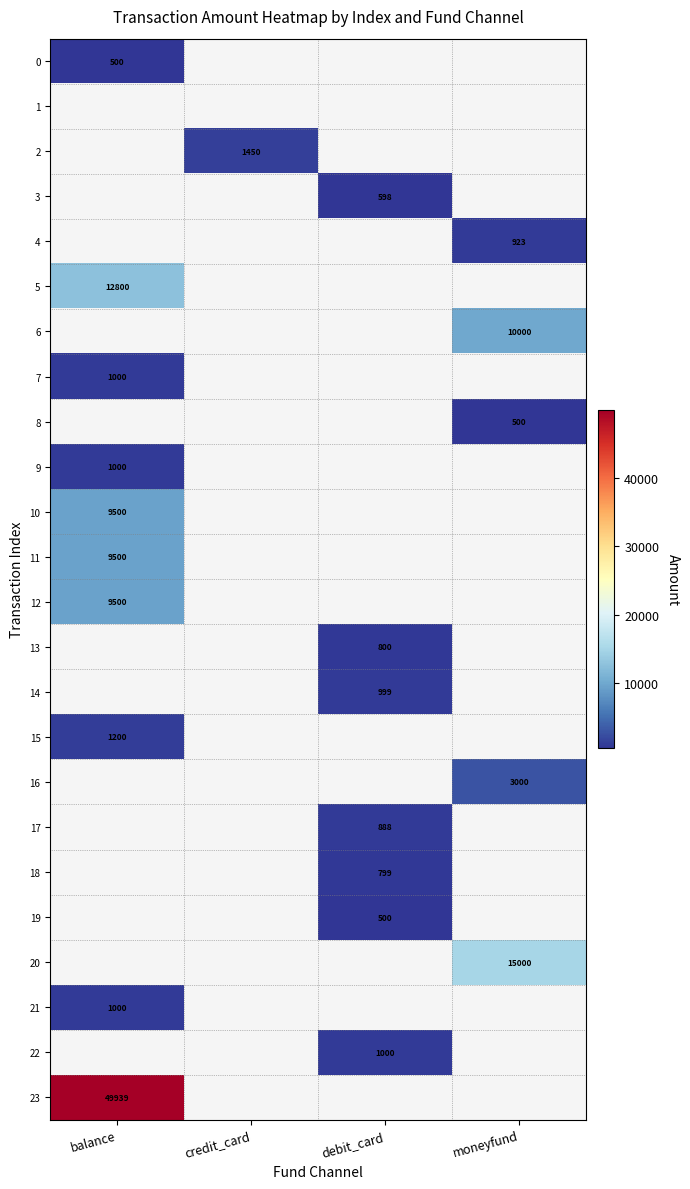

What is the minimum value shown in the chart?

500.0